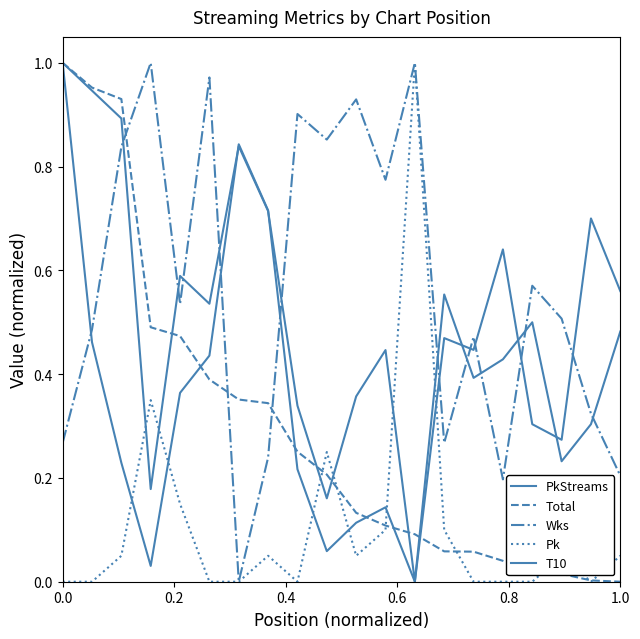

Is this an area chart (filled region under the line)?

No